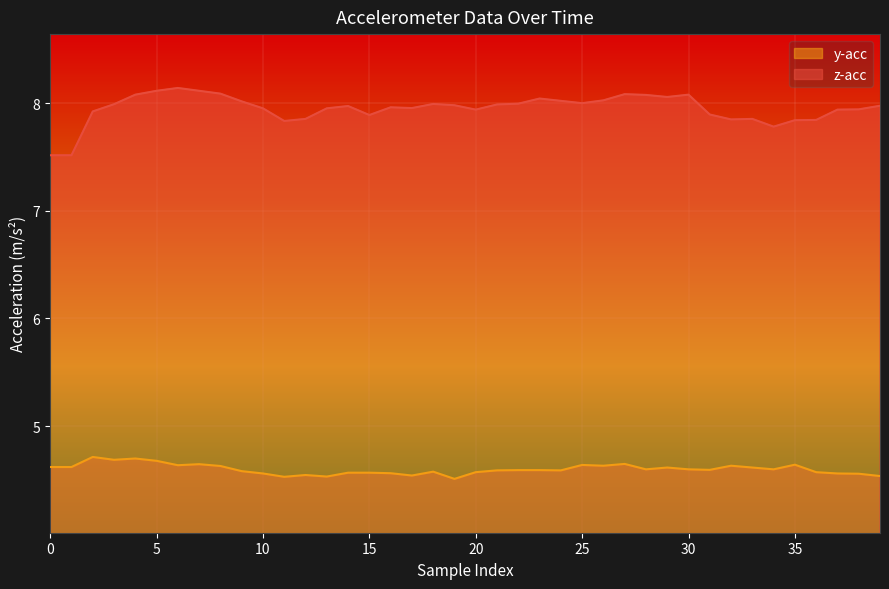

What is the label of the 24th point from the left?

23